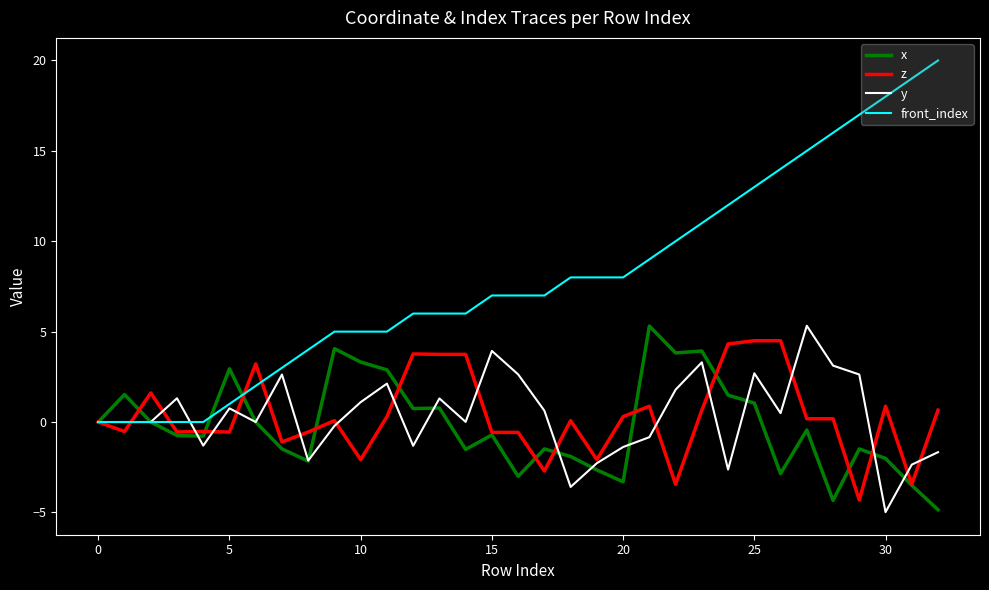

Which series has the largest total across all categories?

front_index